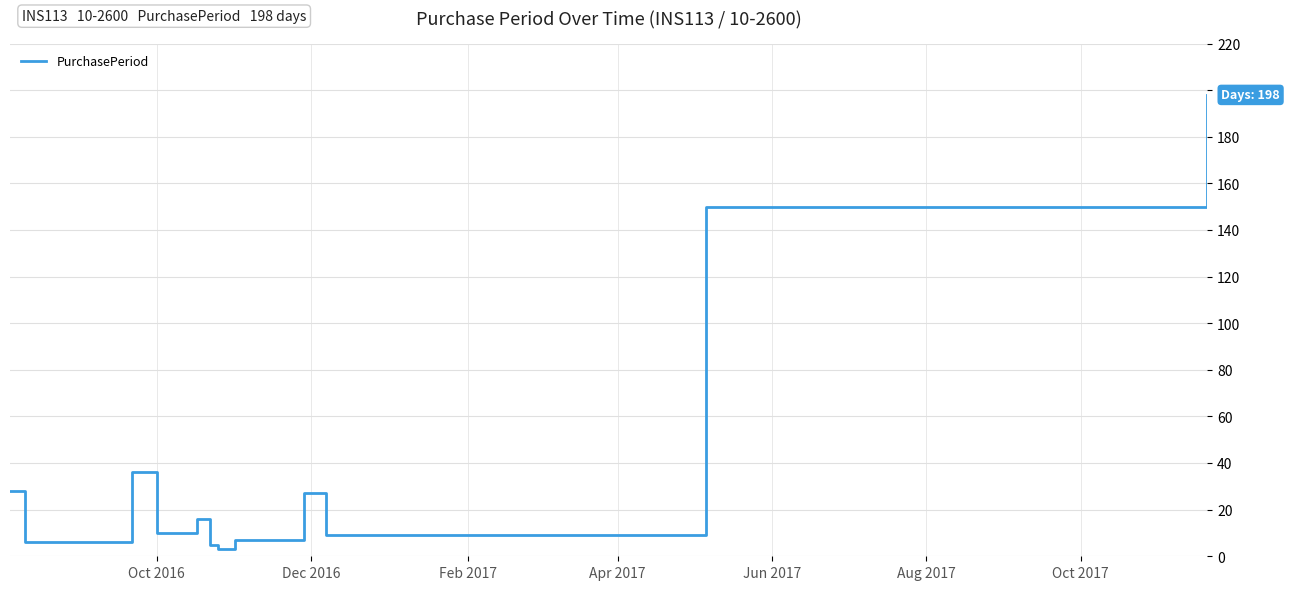

What is the greatest value displayed?

198